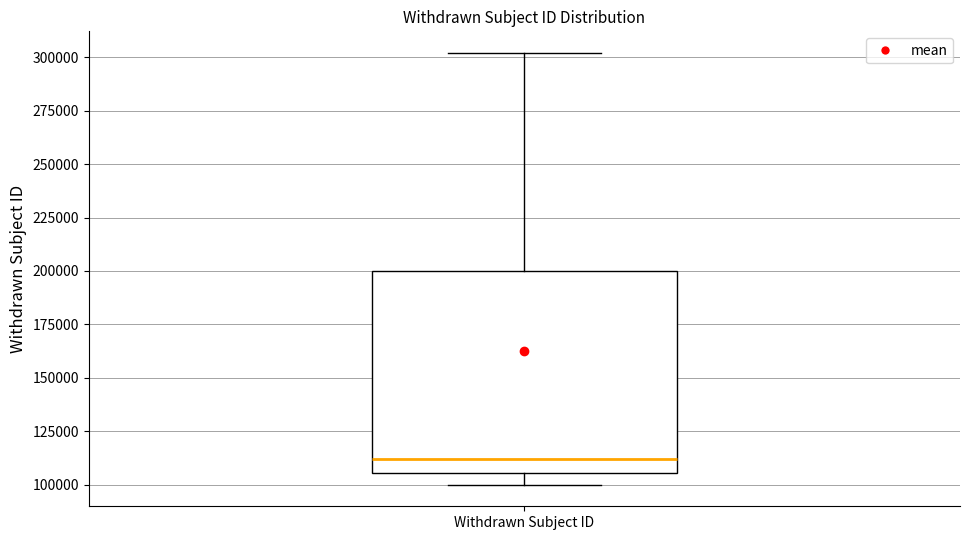

Transcribe this box plot: give where the median line is, the range the box spans, and where the two whiskers end, as read against the y-axis. The values are not printed on the chart, so give them approximately, as read against the axis.

median 110000, box 105000 to 200000, whiskers 100000 to 300000